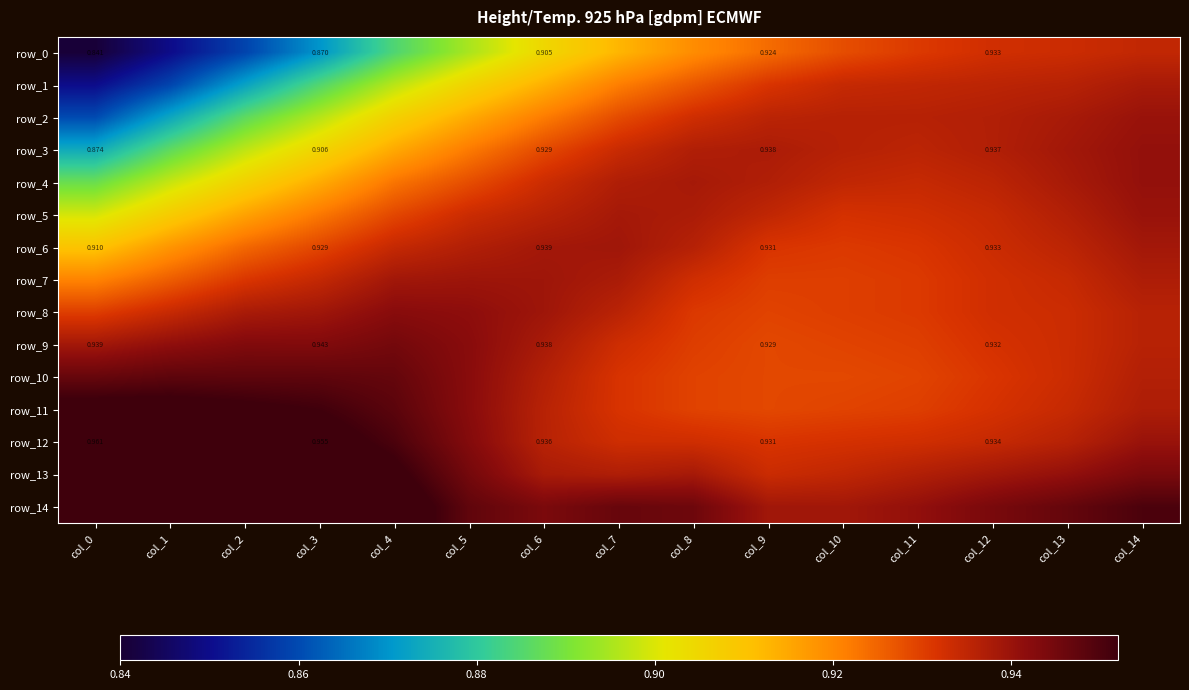

Between col_14 and col_4, which is larger?

col_14